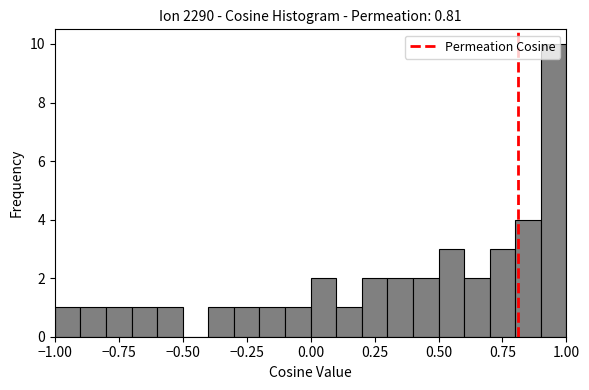

Read against the x-axis, roughly where is the centre of the tallest bar?

0.95